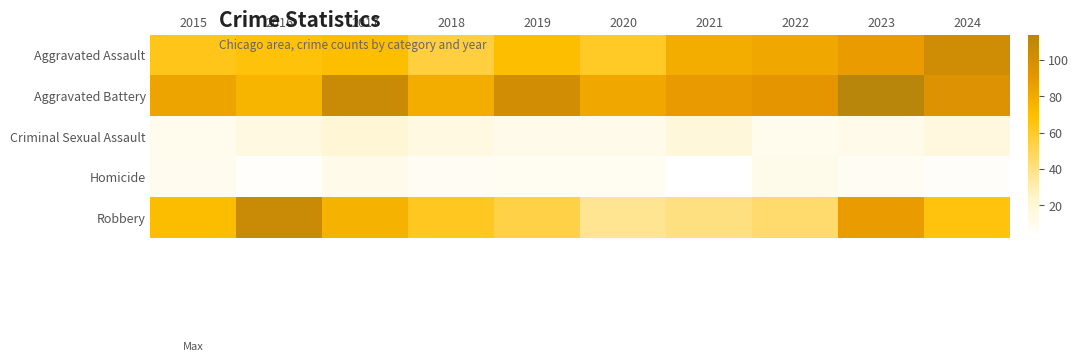

Reading left to right, transcribe all the data shown in this chart.

Aggravated Assault: 2015=64	2016=67	2017=70	2018=55	2019=70	2020=61	2021=79	2022=82	2023=88	2024=102
Aggravated Battery: 2015=84	2016=75	2017=105	2018=79	2019=101	2020=82	2021=89	2022=91	2023=114	2024=96
Criminal Sexual Assault: 2015=10	2016=15	2017=20	2018=15	2019=12	2020=12	2021=19	2022=10	2023=12	2024=16
Homicide: 2015=9	2016=4	2017=12	2018=7	2019=8	2020=8	2021=2	2022=11	2023=7	2024=5
Robbery: 2015=71	2016=105	2017=76	2018=62	2019=54	2020=37	2021=41	2022=45	2023=88	2024=66